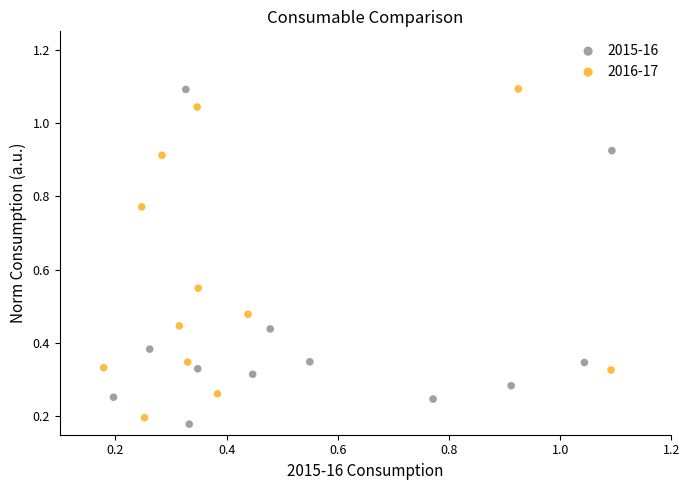

What are all the series names shown in the legend?

2015-16, 2016-17